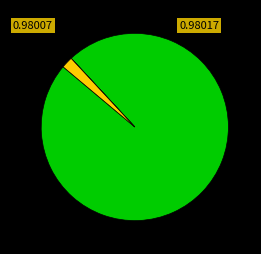

Is there a majority slice in this chart?

Yes